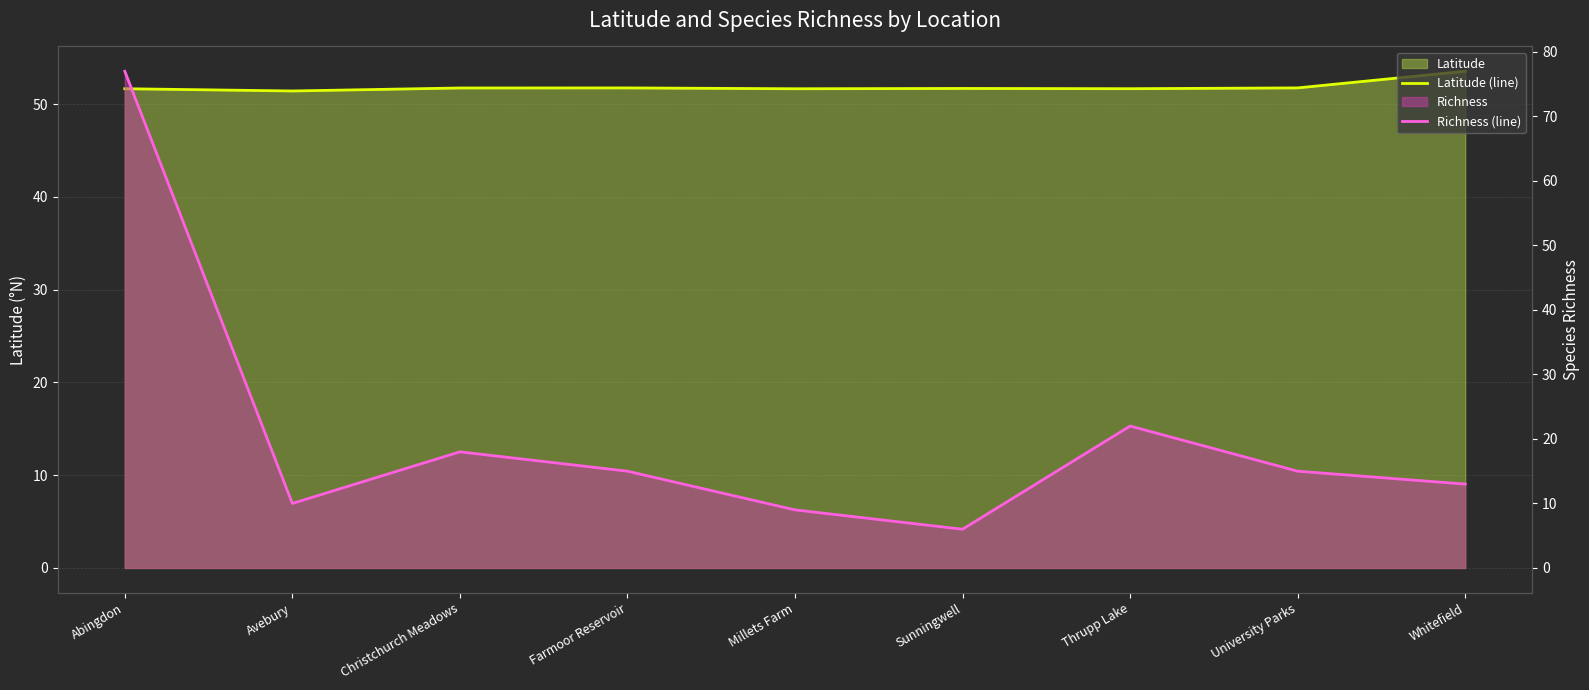

How many times do Richness (line) and Latitude (line) cross each other?

1